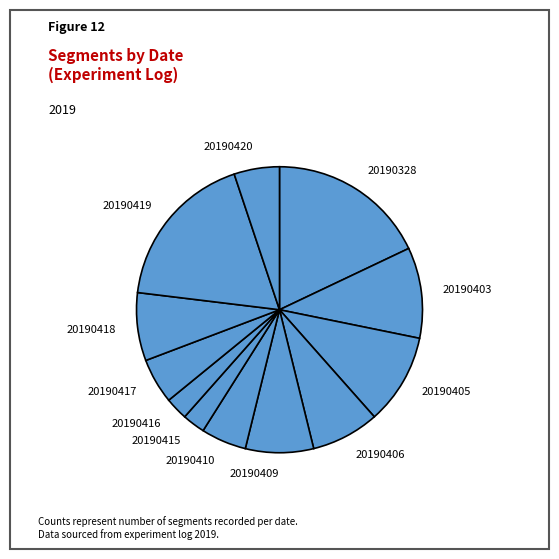

Approximately how many times larger is the value at 20190420 compared to 20190415?

2.0